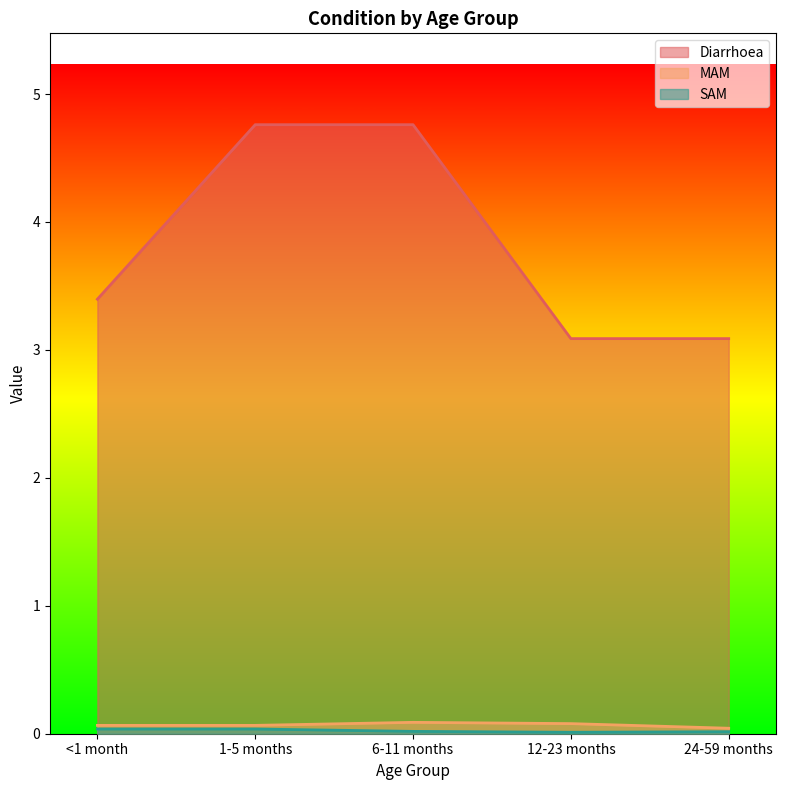

Which series changed the most between 6-11 months and 24-59 months?

Diarrhoea